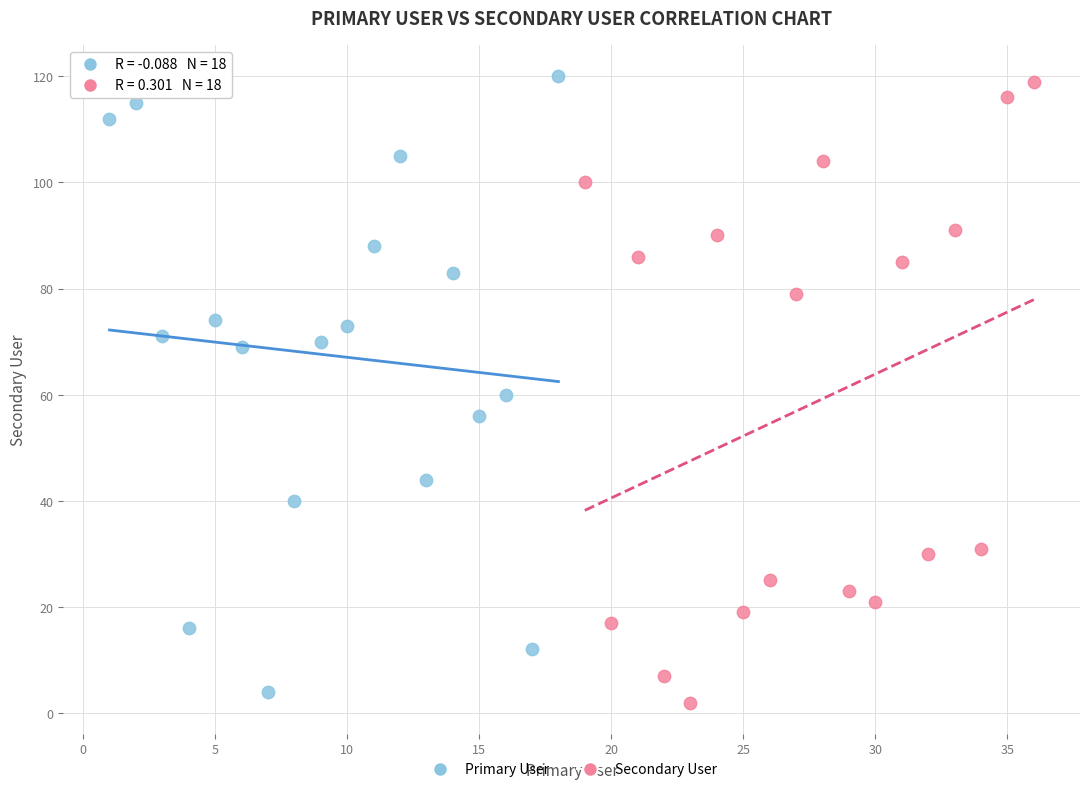

What are all the series names shown in the legend?

Primary User, Secondary User